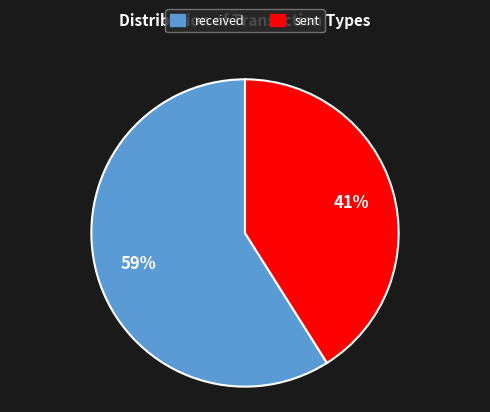

To the nearest percent, what is the average slice percentage?

50%